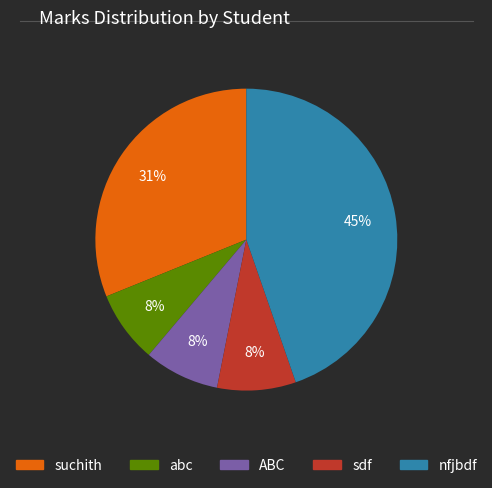

Which slice is the largest?

nfjbdf